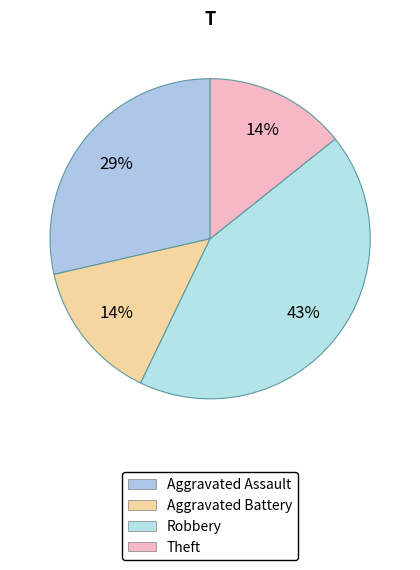

Count the number of slices in the pie.

4